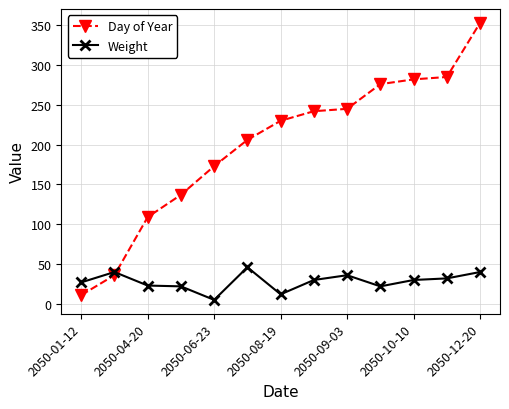

True or false: Day of Year and Weight intersect in this chart.

True